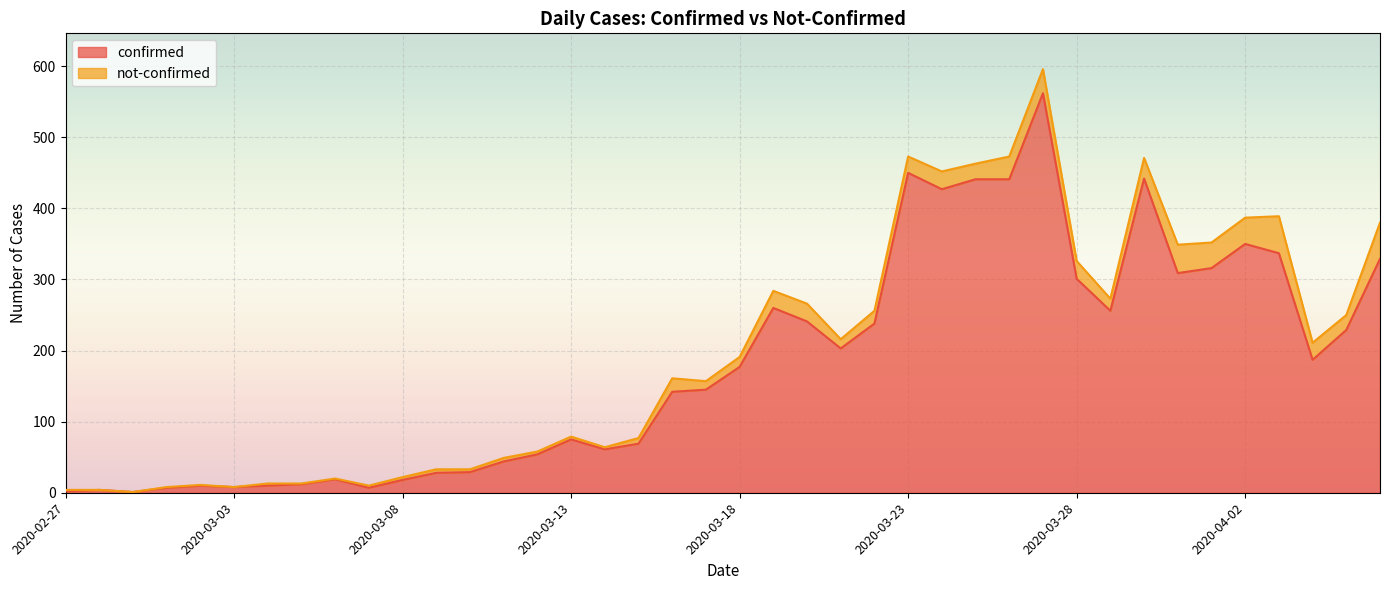

What is the label of the 33rd point from the right?

2020-03-05